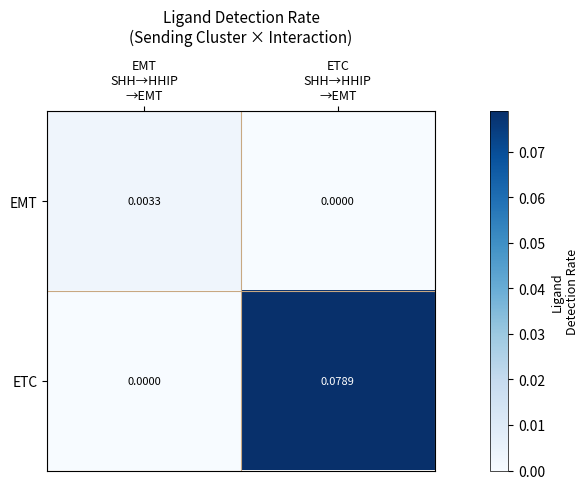

Which series has the largest total across all categories?

ETC